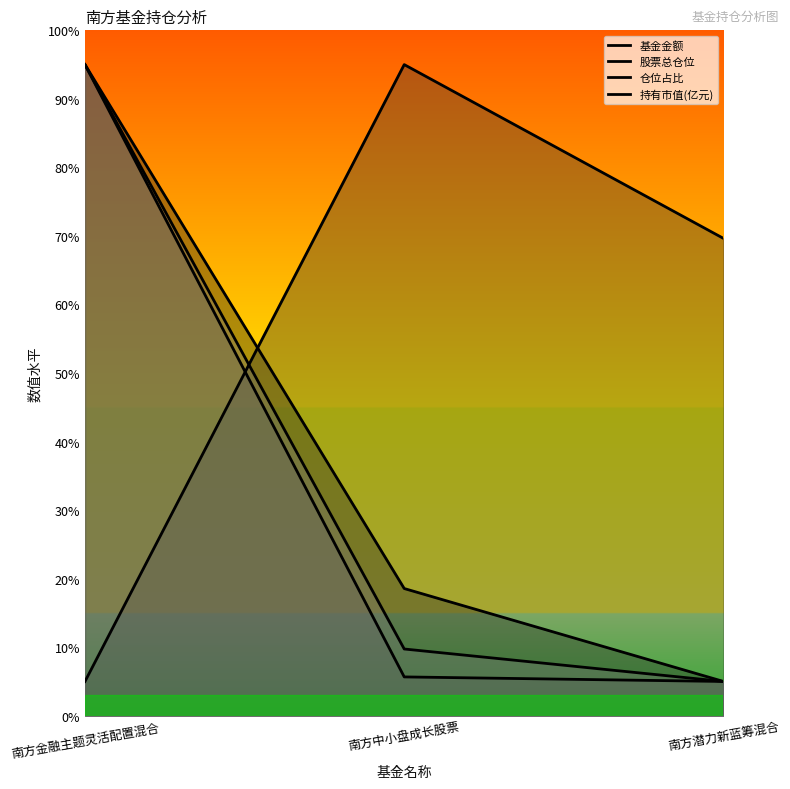

What is the value of the 股票总仓位 point at the 3rd from the left?

69.6